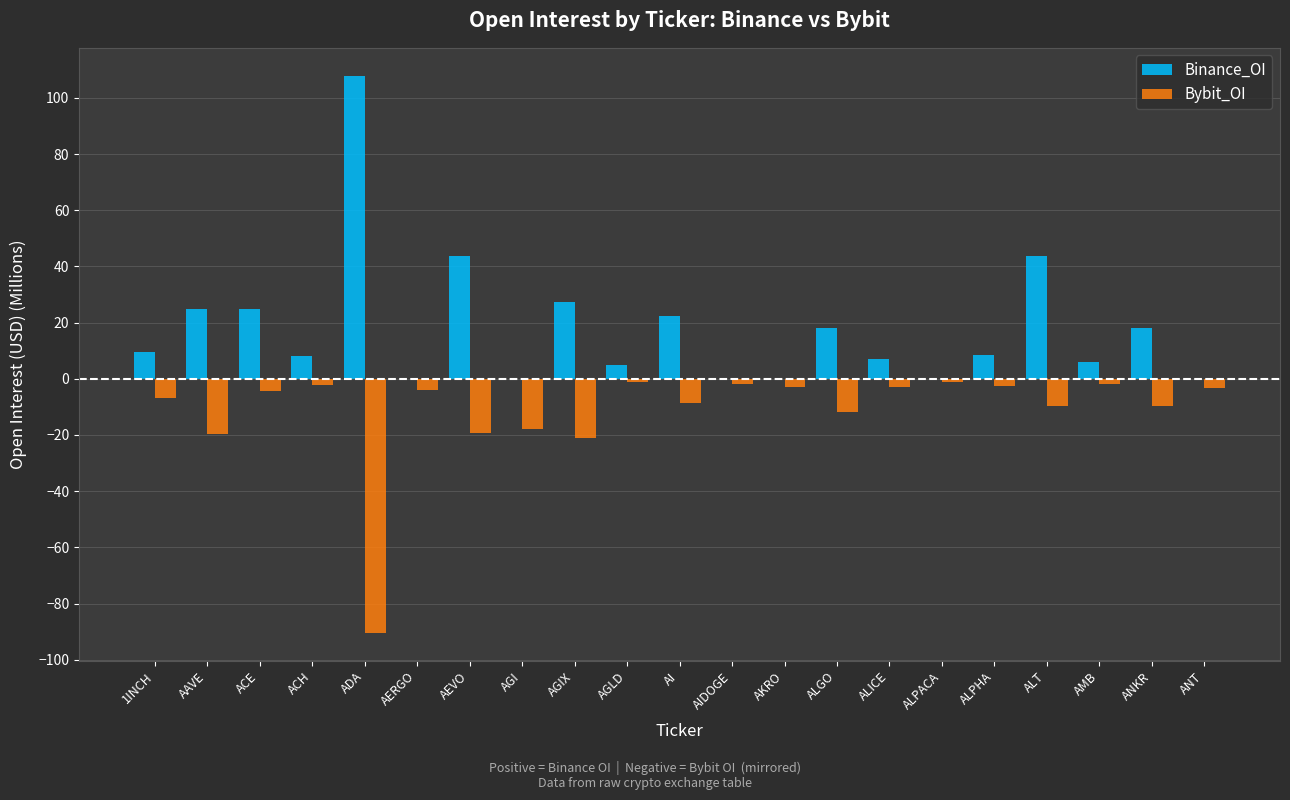

What is the sum of all Binance_OI values?

374.7